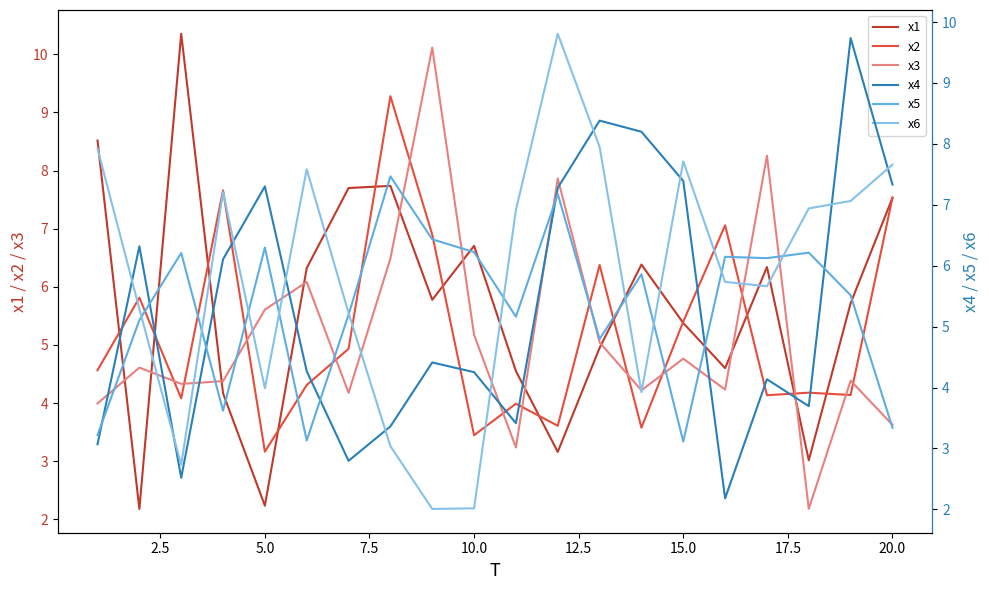

Which series ends up on top after the final intersection of x3 and x1?

x1